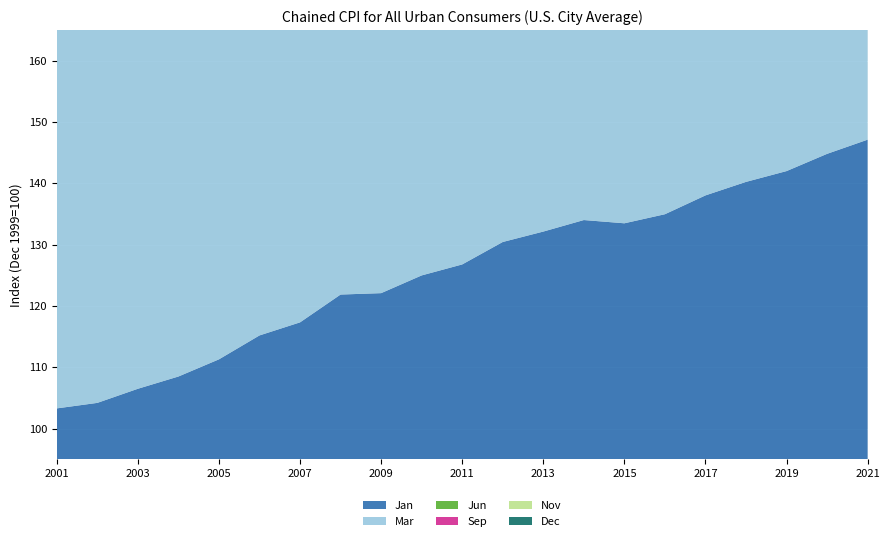

Reading left to right, what are all the values shown in this chart?

Jan: 103.3	104.2	106.5	108.5	111.3	115.2	117.3	121.9	122.1	125.0	126.8	130.4	132.1	134.0	133.5	135.0	138.0	140.2	142.0	144.8	147.1
Mar: 103.9	105.1	107.9	109.7	112.6	116.0	118.9	123.3	122.8	125.4	128.6	131.9	133.6	135.4	135.0	135.7	138.5	141.1	143.3	144.9	148.7
Jun: 104.8	105.6	107.6	110.8	113.2	117.7	120.4	126.3	124.5	125.5	129.8	132.0	133.9	136.4	136.4	137.3	139.0	142.3	144.2	144.8	152.3
Sep: 104.9	106.3	108.5	111.0	115.6	117.8	120.6	126.6	124.7	125.8	130.6	133.0	134.3	136.2	135.8	137.3	139.9	142.5	144.4	146.4	153.7
Nov: 104.4	106.3	108.0	111.6	114.9	116.9	121.5	123.0	124.8	125.9	130.2	132.2	133.6	135.1	135.4	137.3	139.7	142.2	144.5	146.2	155.7
Dec: 103.9	106.0	107.8	111.2	114.4	117.0	121.3	121.6	124.5	126.1	129.8	131.8	133.5	134.2	134.8	137.2	139.5	141.7	144.3	146.4	156.1